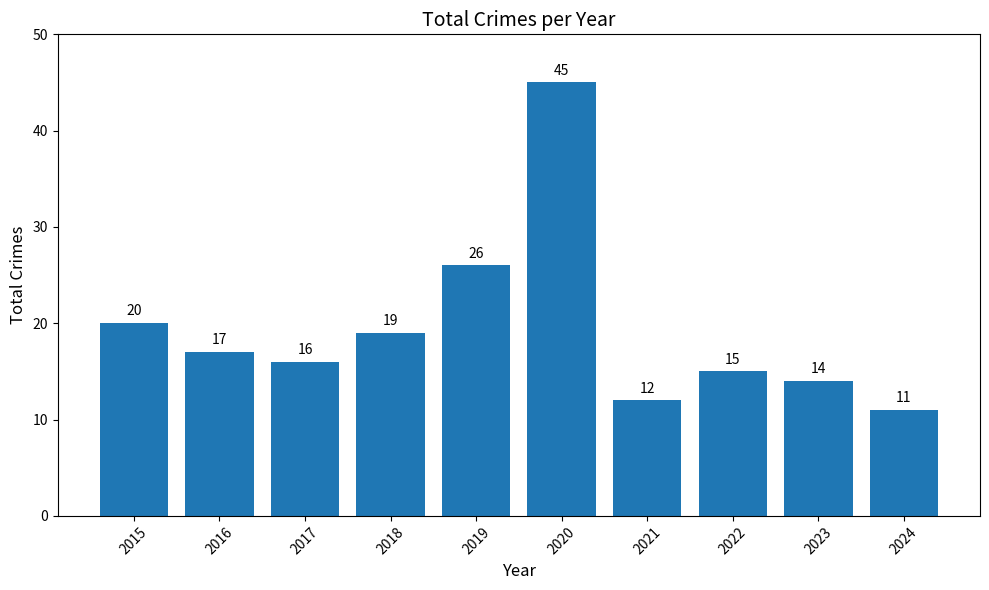

What is the smallest value displayed?

11